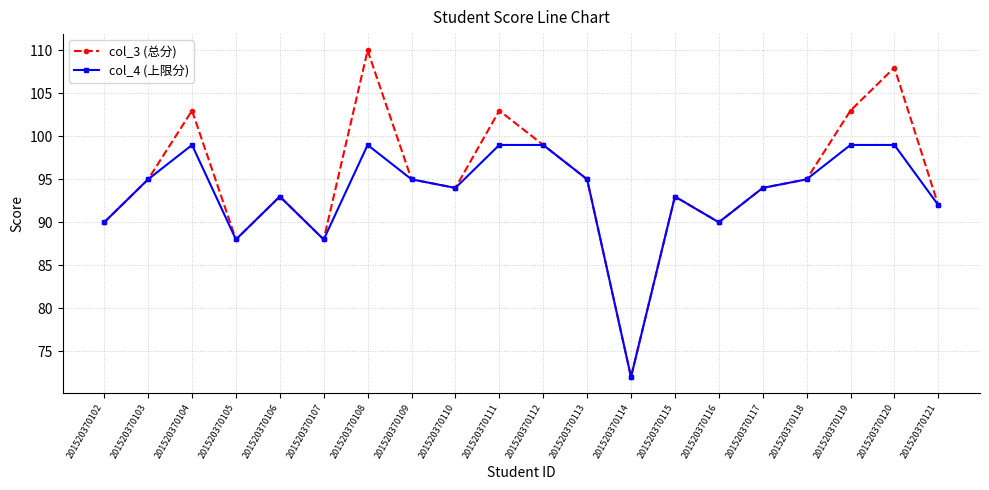

What is the difference between the second highest and second lowest values in the col_3 (总分) series?

20